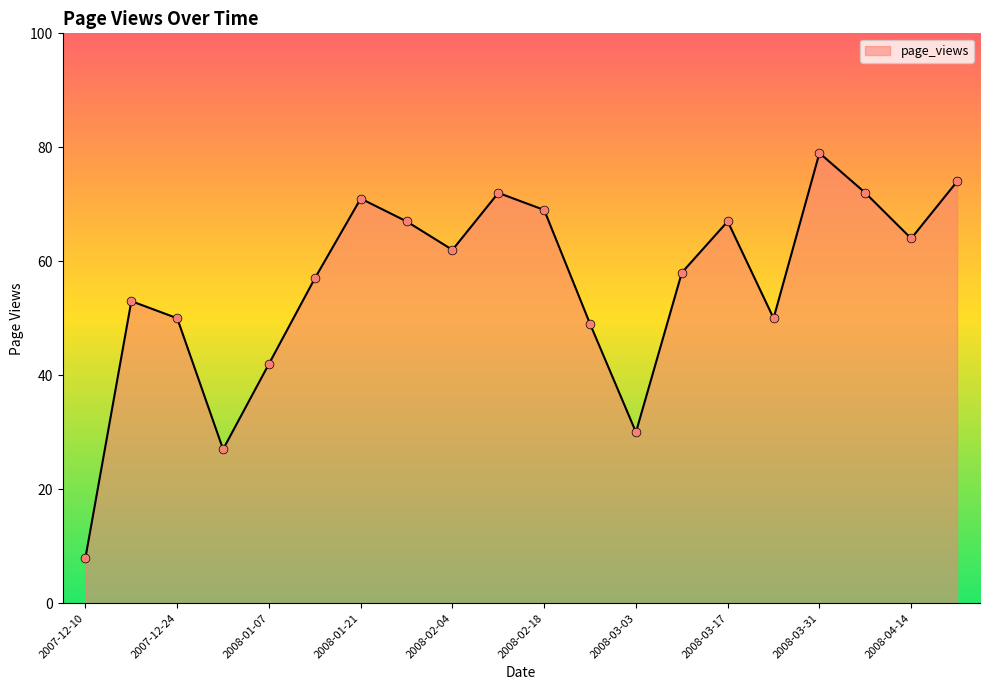

What is the greatest value displayed?

79